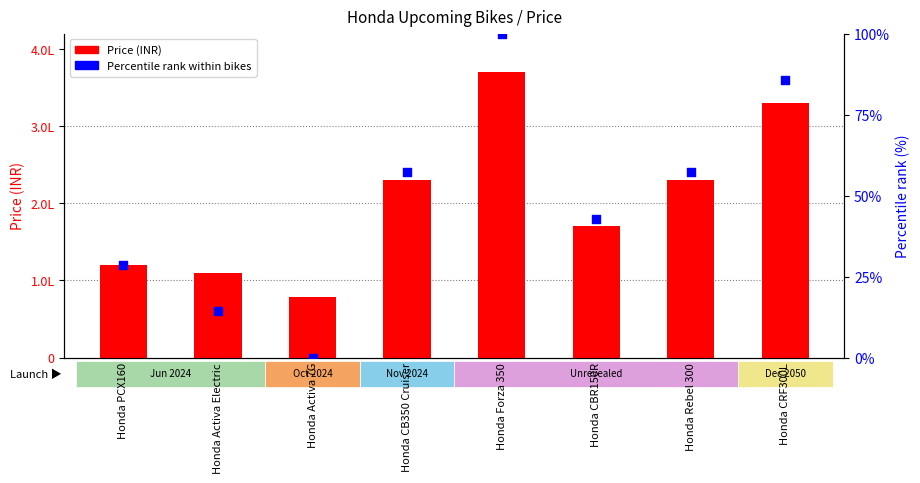

What is the total value across all series at Honda CB350 Cruiser?

230057.1